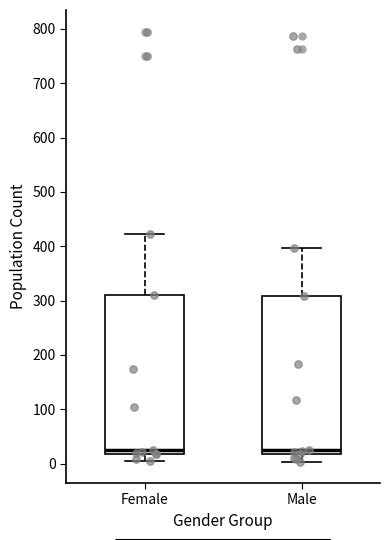

Where does the median line of the box for Male sit on the y-axis? The values are not printed on the chart, so give them approximately, as read against the axis.

30